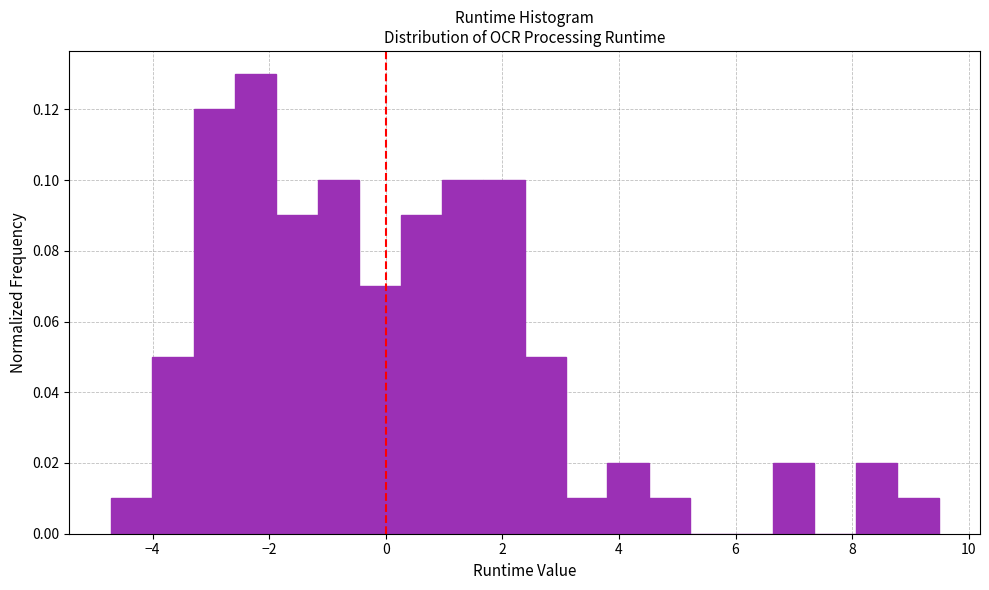

Read against the x-axis, roughly where is the centre of the tallest bar?

-2.2